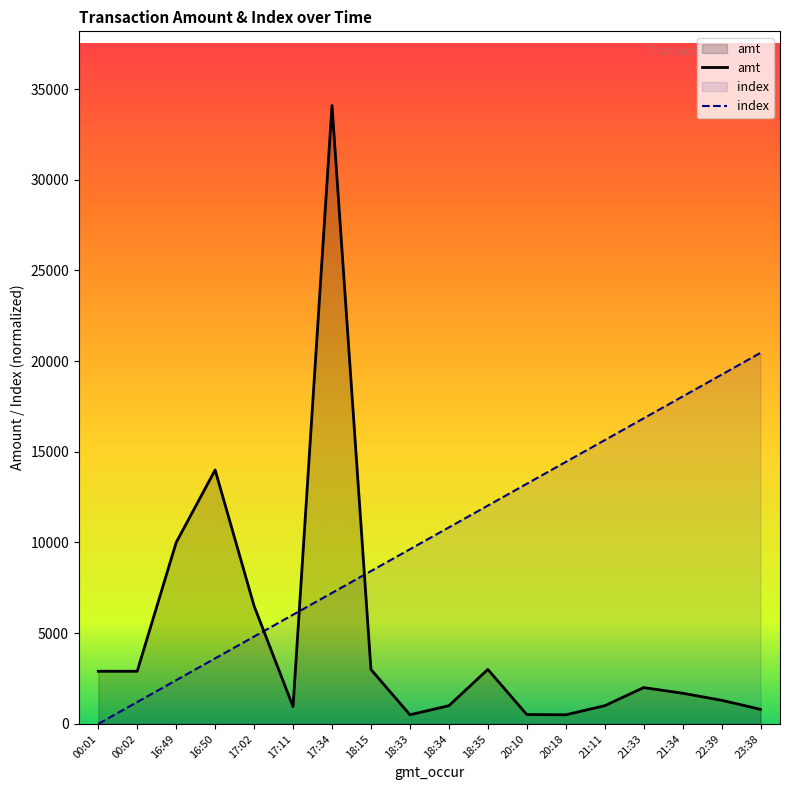

How many lines are shown in the chart?

2